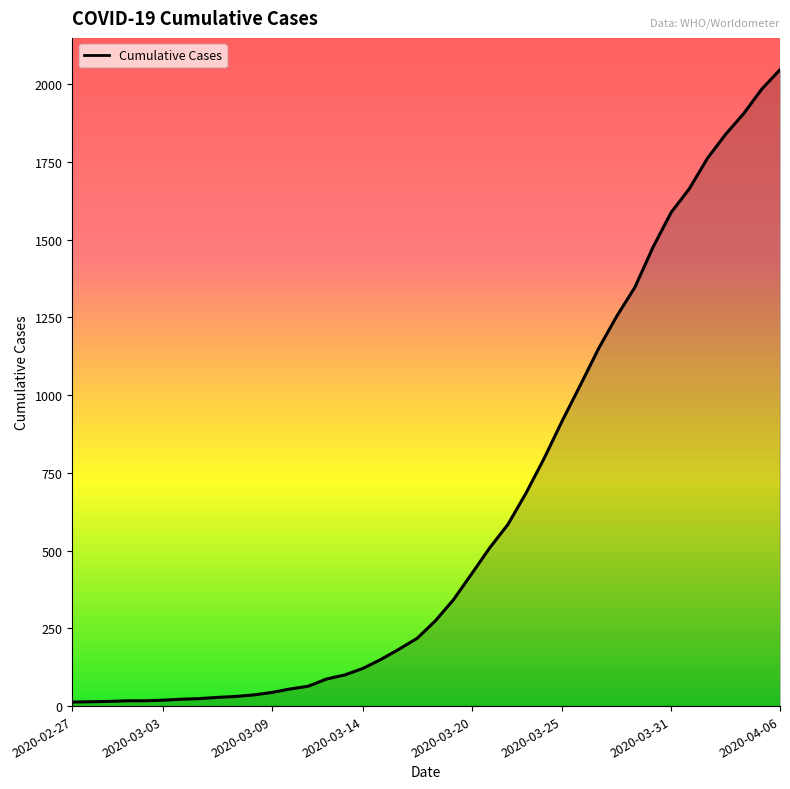

What is the maximum value shown in the chart?

2047